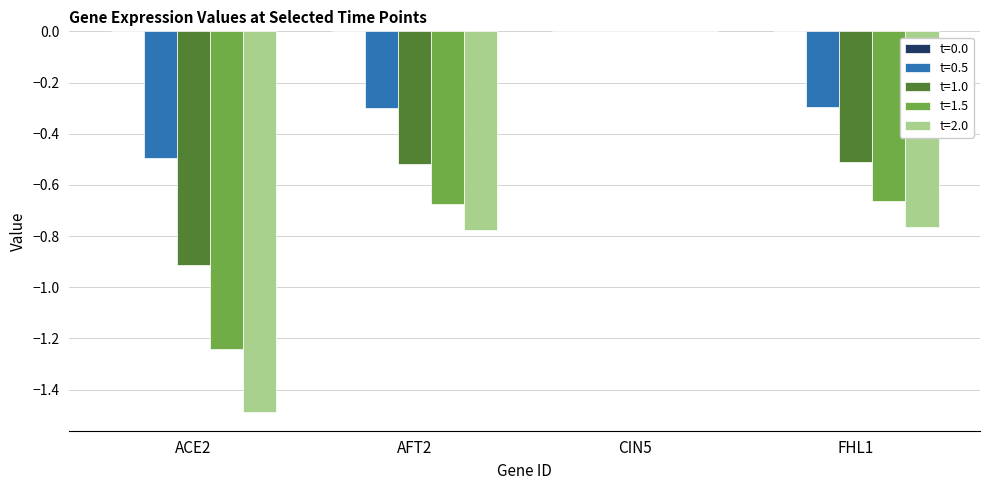

Between ACE2 and CIN5, which series saw the biggest shift?

t=2.0